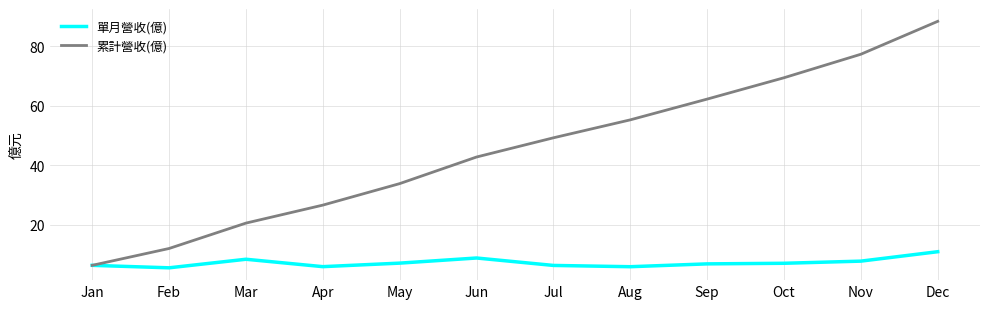

Which category has the lowest value in the 累計營收(億) series?

Jan